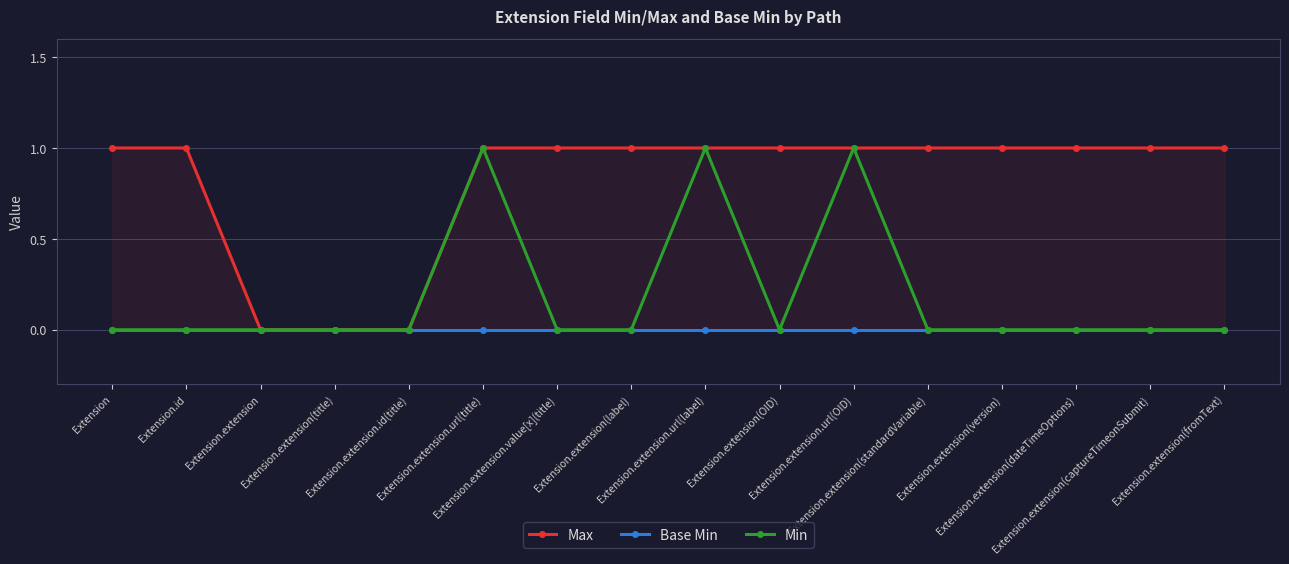

True or false: Max and Min cross at least once.

False